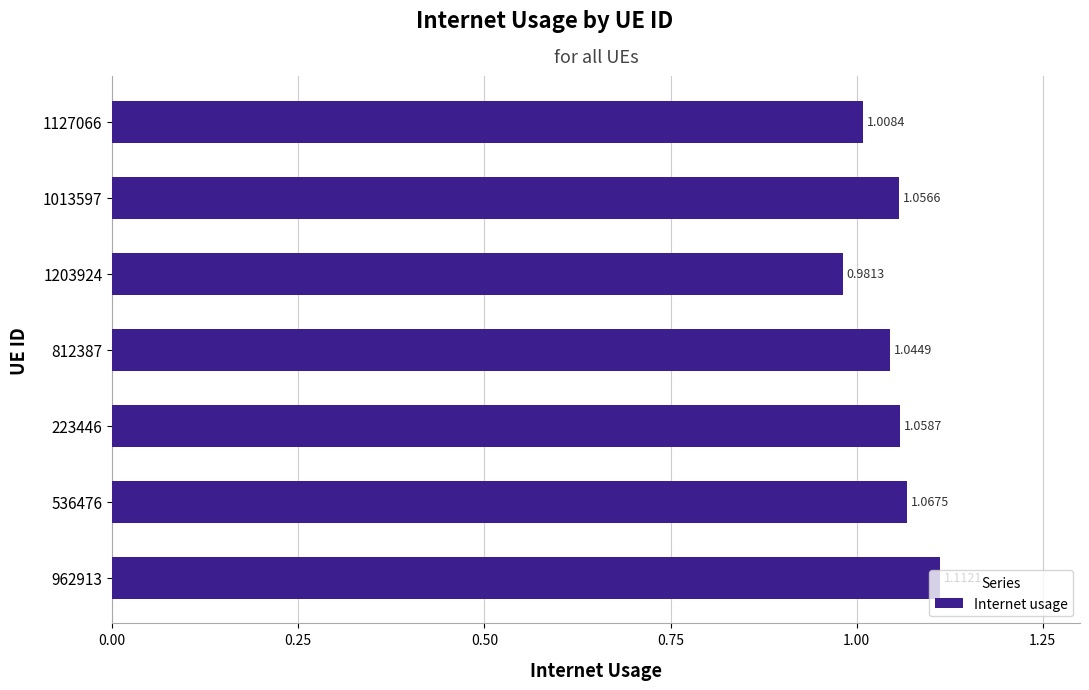

Approximately how many times larger is the value at 1127066 compared to 536476?

0.9